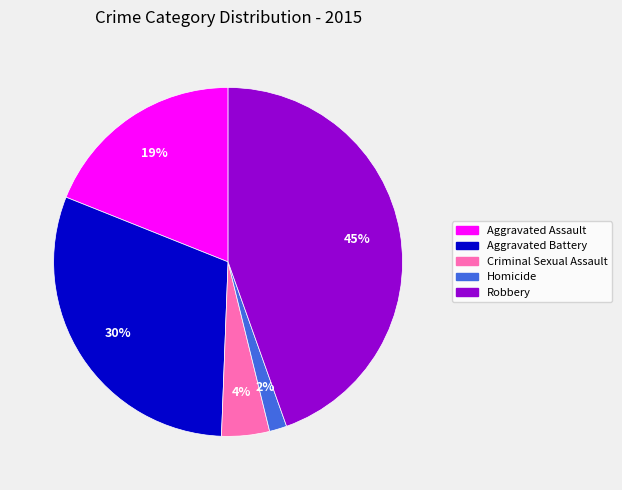

Count the number of slices in the pie.

5